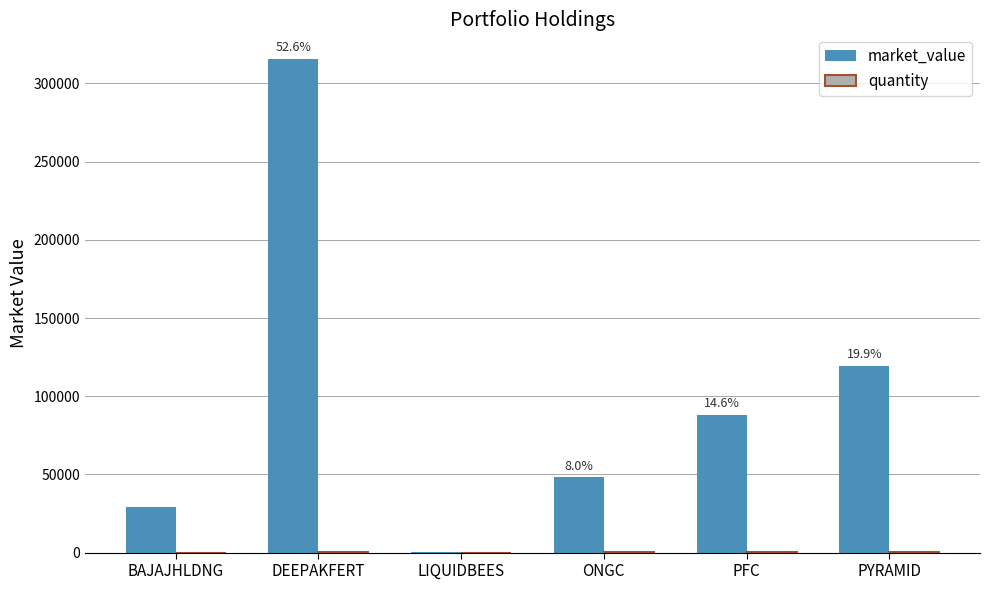

Where is market_value nearest to the value 157964?

PYRAMID